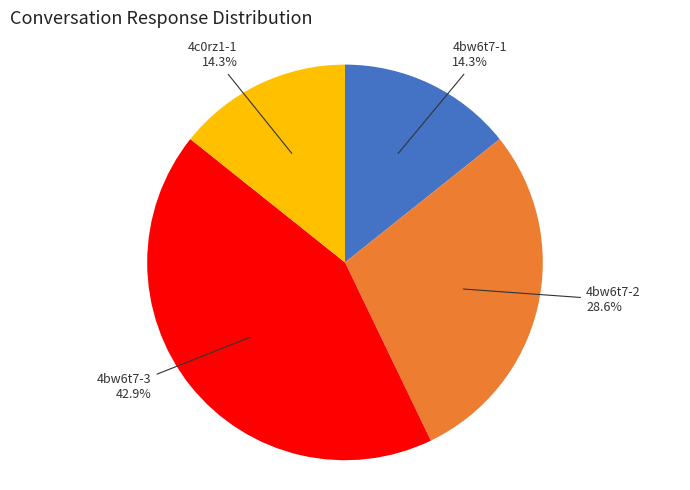

Which slice is the largest?

4bw6t7-3